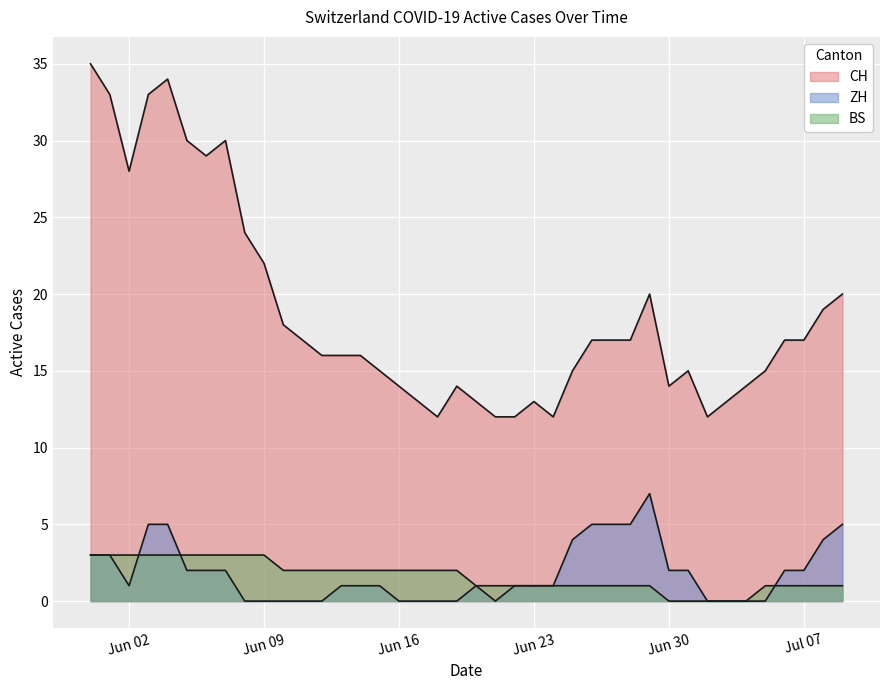

Where is BS nearest to the value 1?

2020-06-20